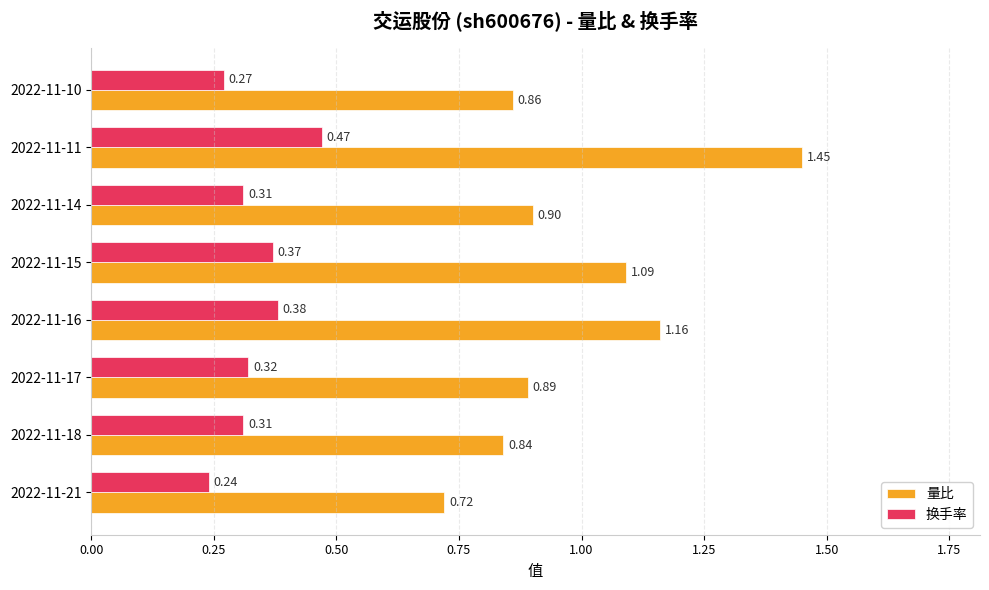

What are all the series names shown in the legend?

量比, 换手率